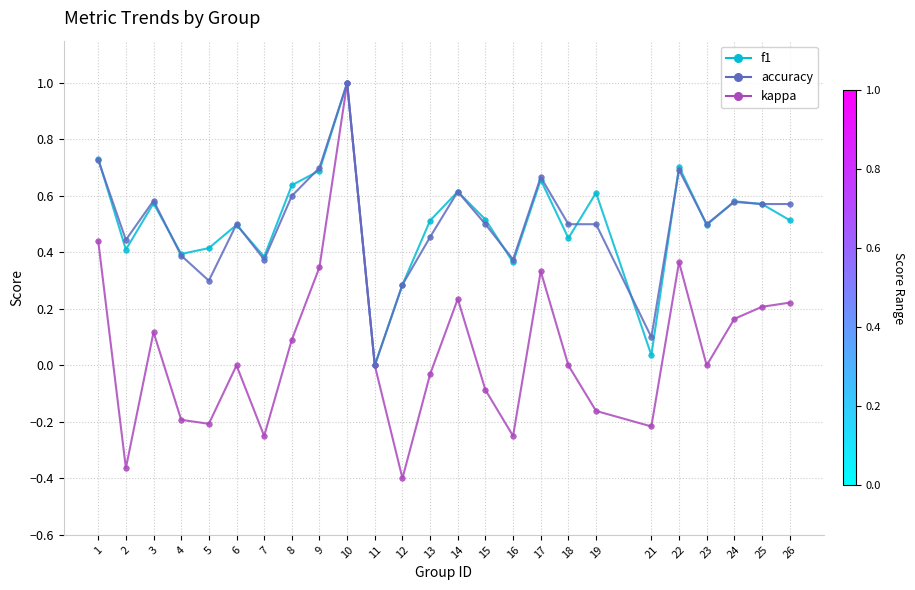

Is the value of accuracy at 8 greater than the value of kappa at 4?

Yes